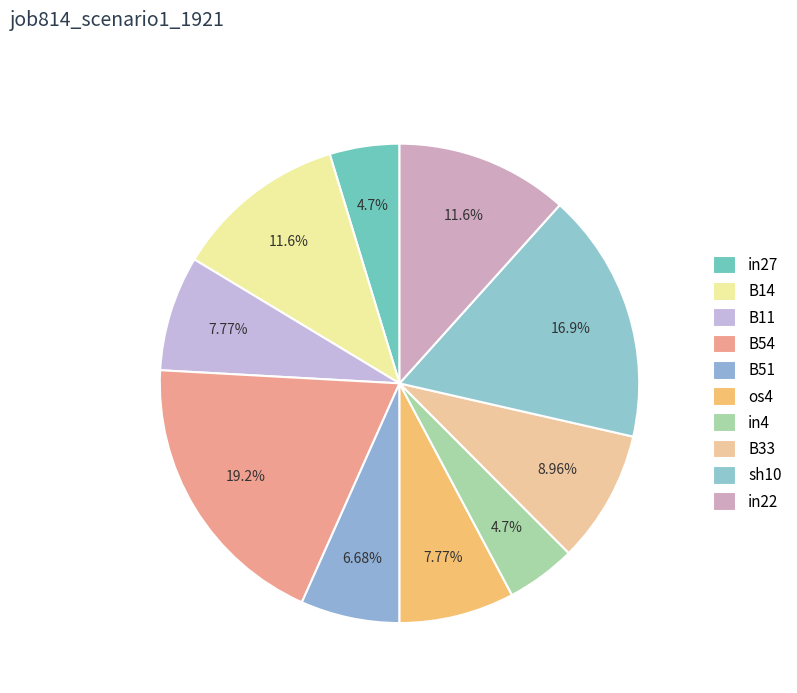

To the nearest percent, what percentage of the pie is sh10?

17%